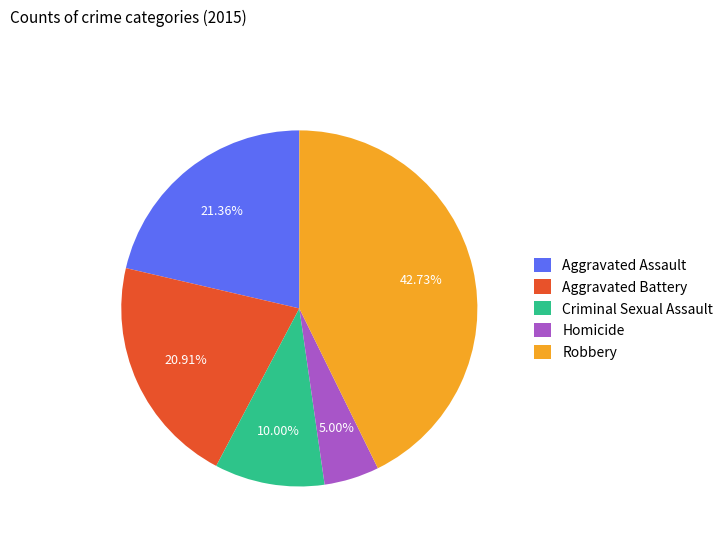

How many slices are in this pie chart?

5